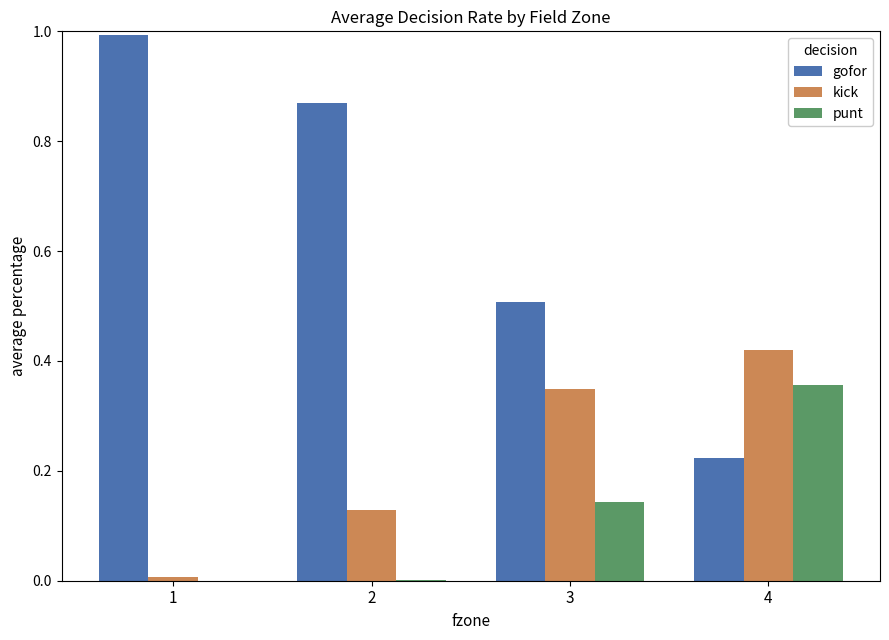

The value of gofor at 3 is 0.1. True or false?

False